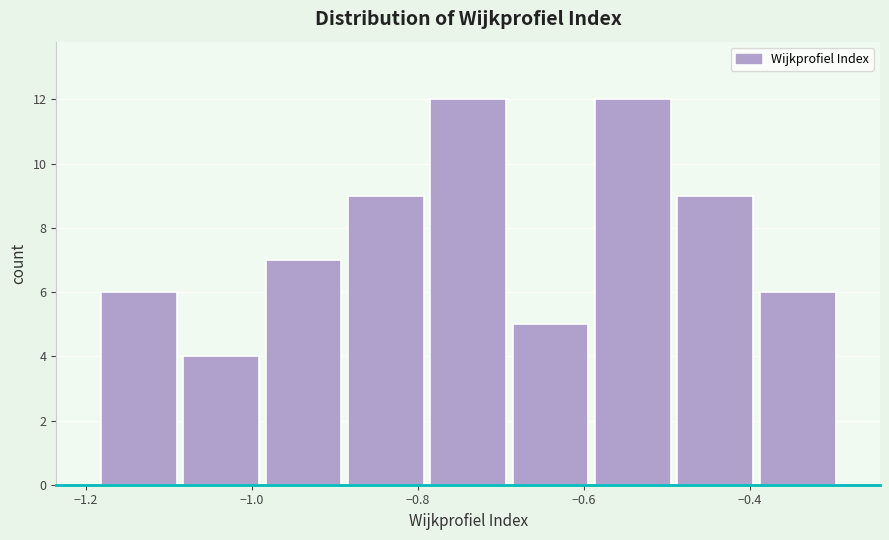

What is the height of the bar covering -0.40 to -0.30 on the x-axis? Neither the bar edges nor the heights are printed on the chart, so give them approximately, as read against the axes.

6